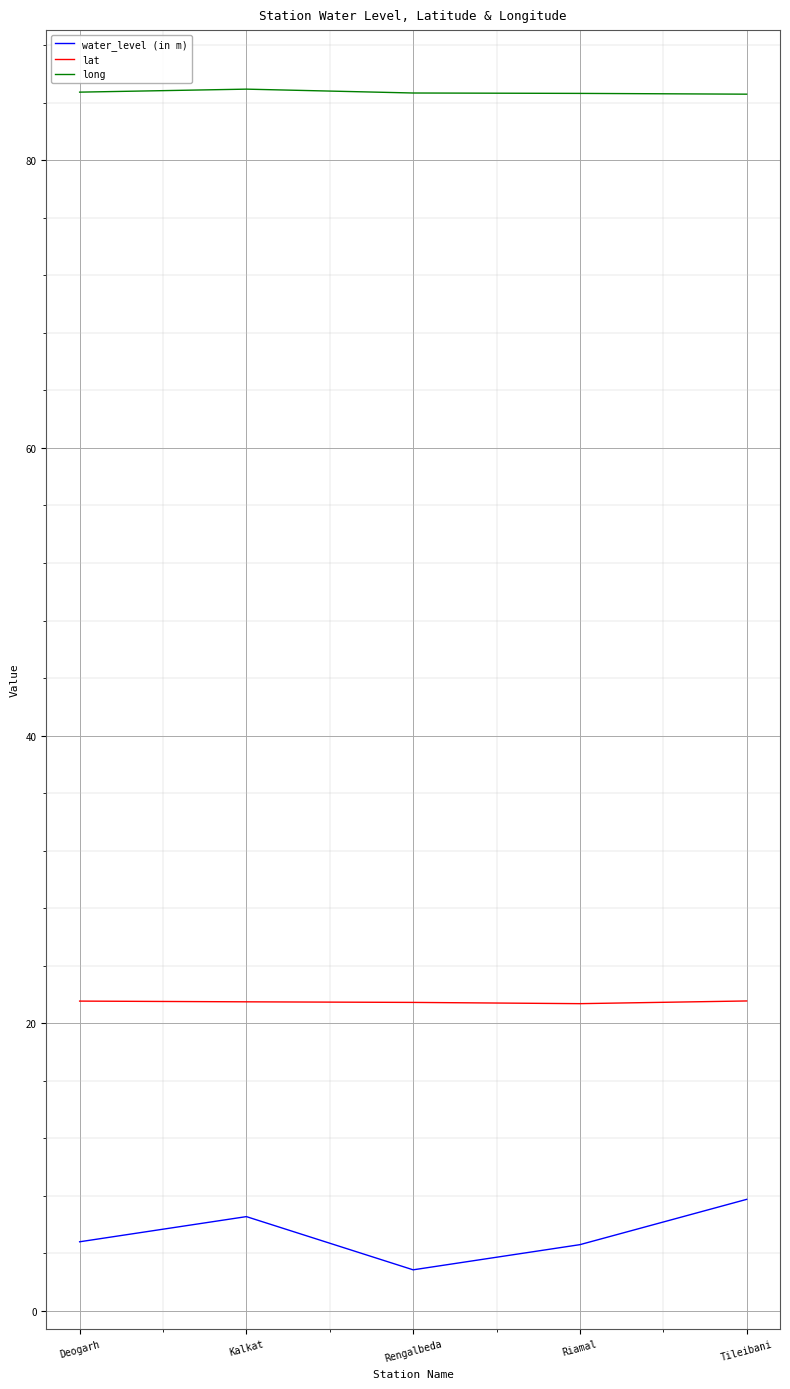

What position from the right is Rengalbeda?

3